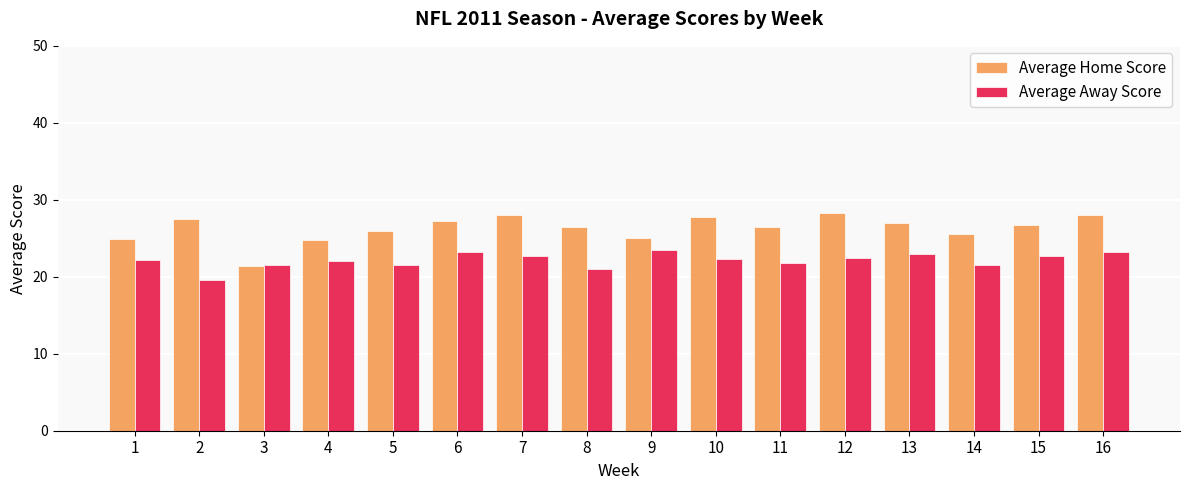

Which category has the lowest value in the Average Home Score series?

3